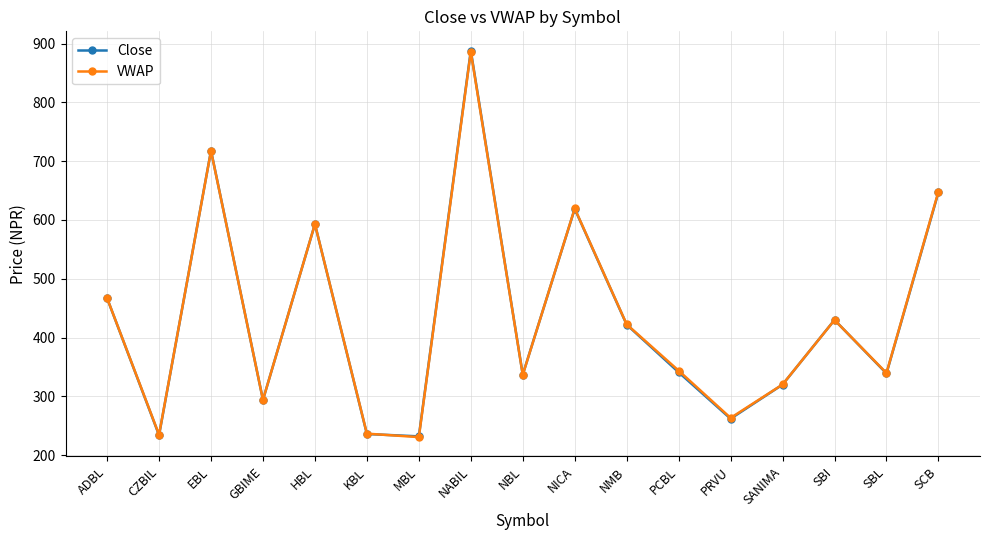

Is this an area chart (filled region under the line)?

No